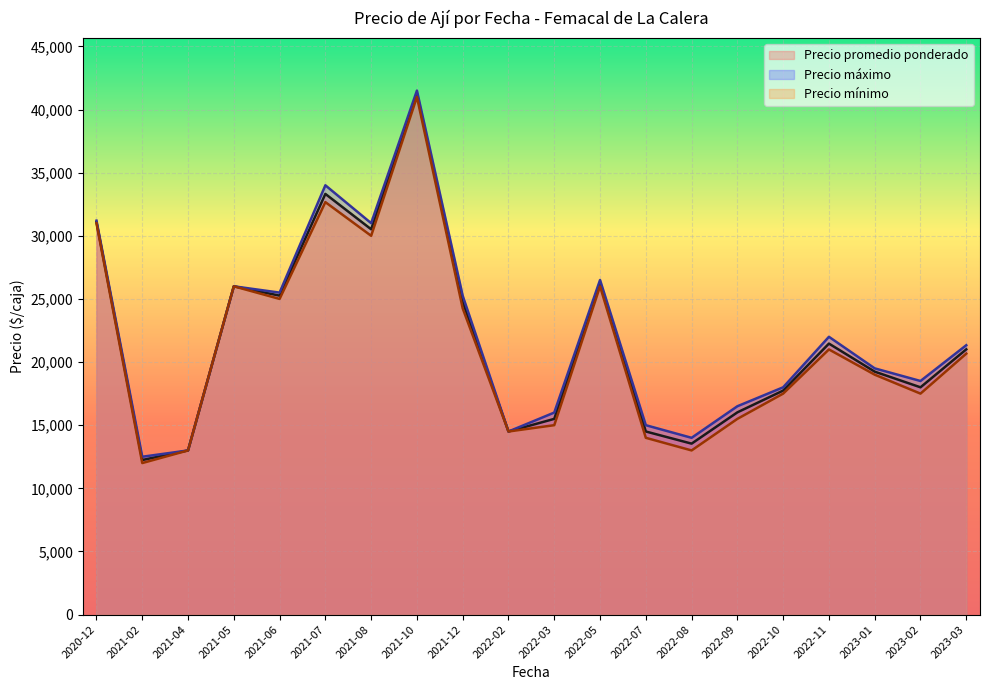

At which label is Precio máximo closest to 27000?

2022-05